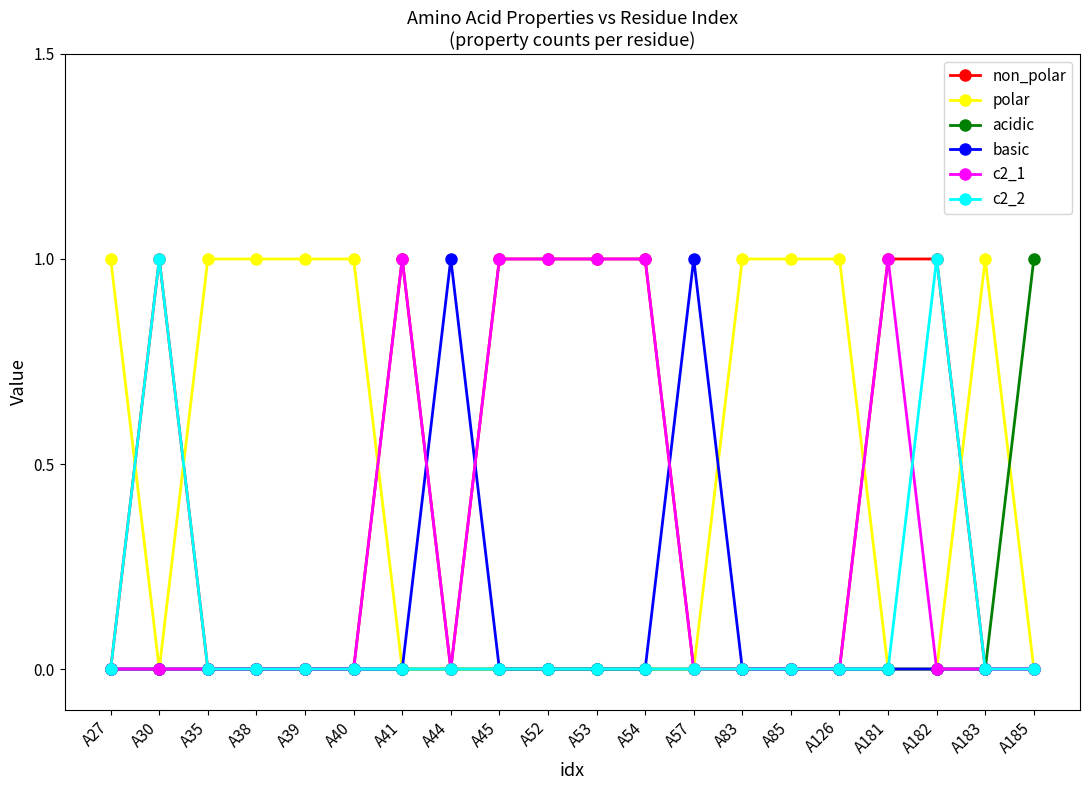

Is the value of non_polar at A45 greater than the value of basic at A45?

Yes